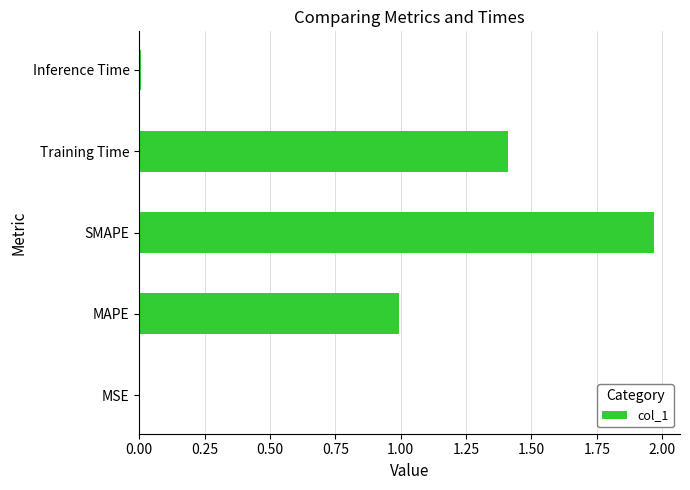

What is the average value?

0.9